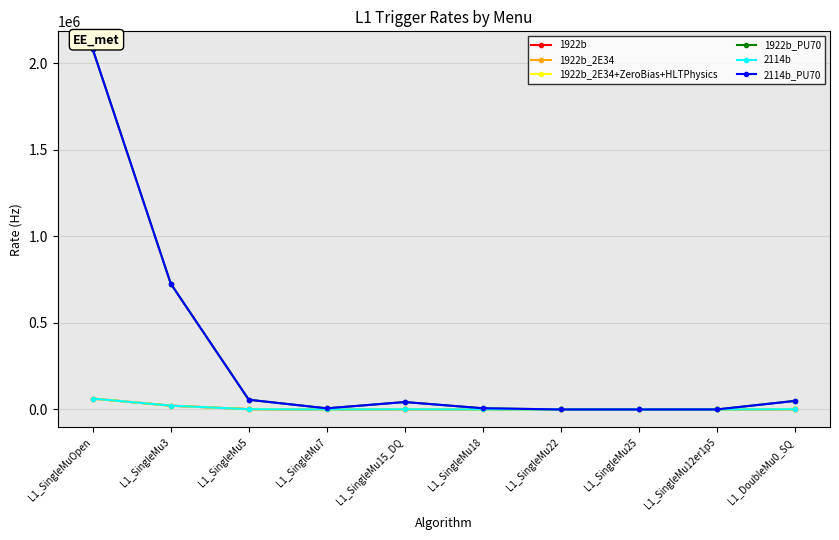

True or false: 1922b_2E34+ZeroBias+HLTPhysics and 1922b_PU70 intersect in this chart.

False